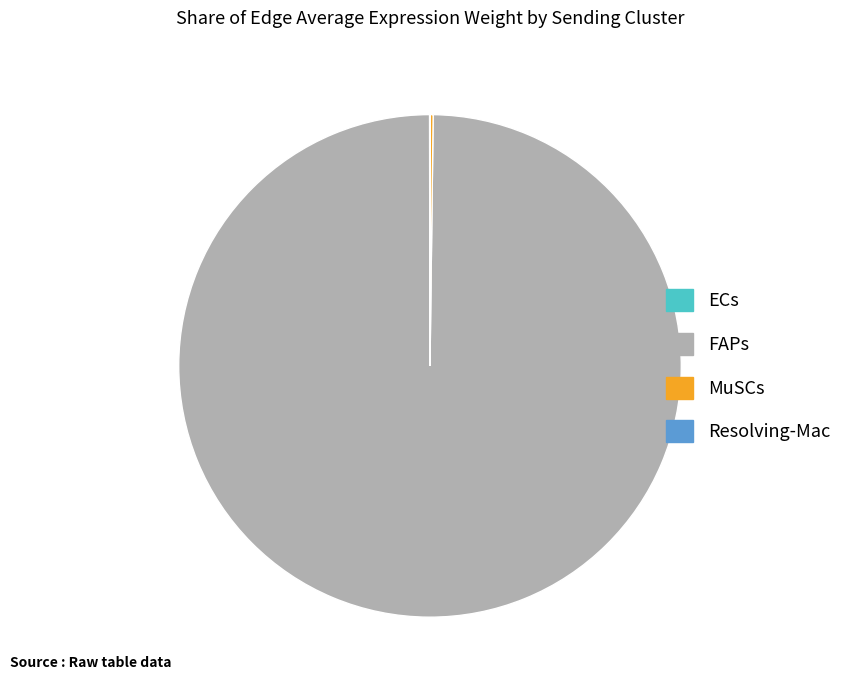

Which category has the biggest portion of the pie?

FAPs